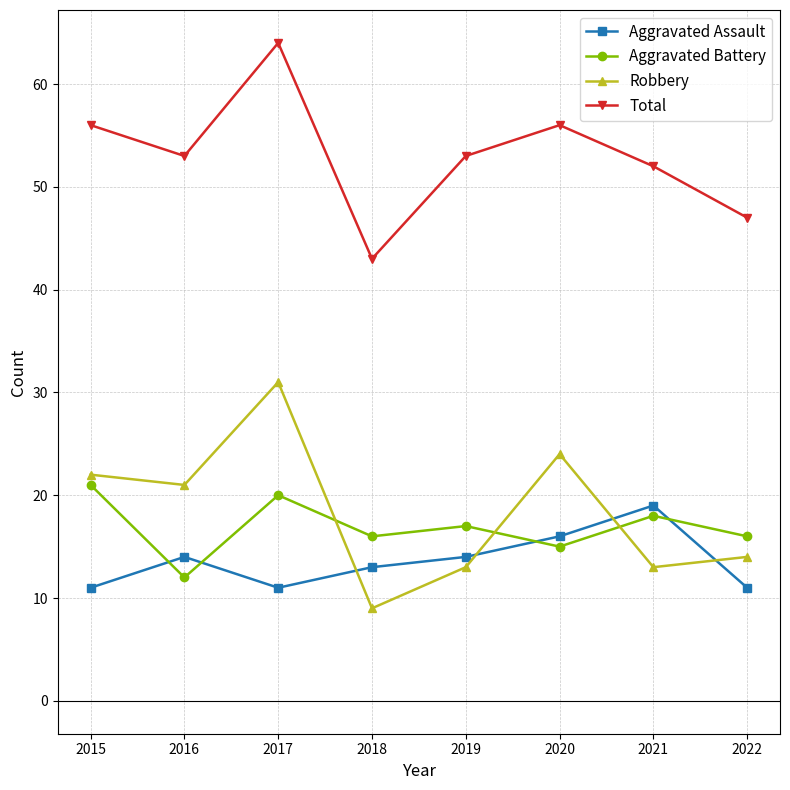

How many data points in Aggravated Battery are less than 17?

4